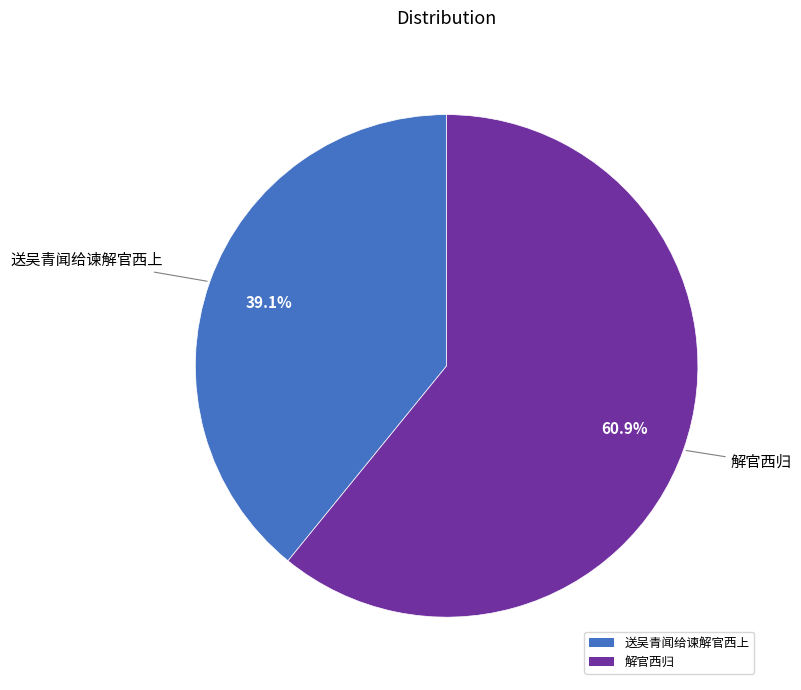

Which has a higher value, 送吴青闻给谏解官西上 or 解官西归?

解官西归